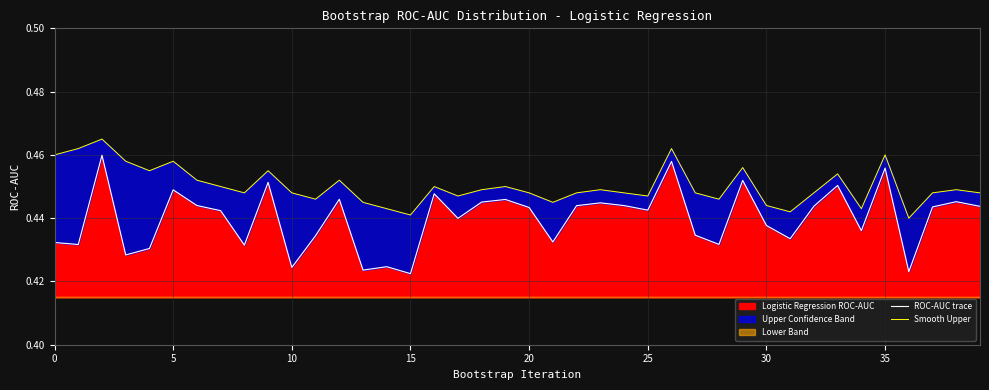

How many categories are shown in the chart?

40